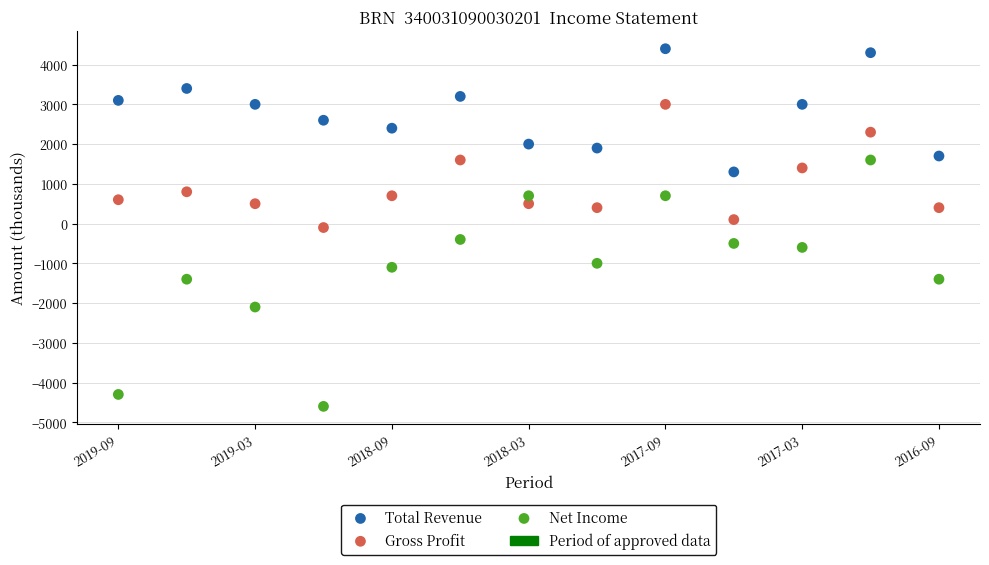

Across all data points, what is the range of Y values (max minus min)?

9000